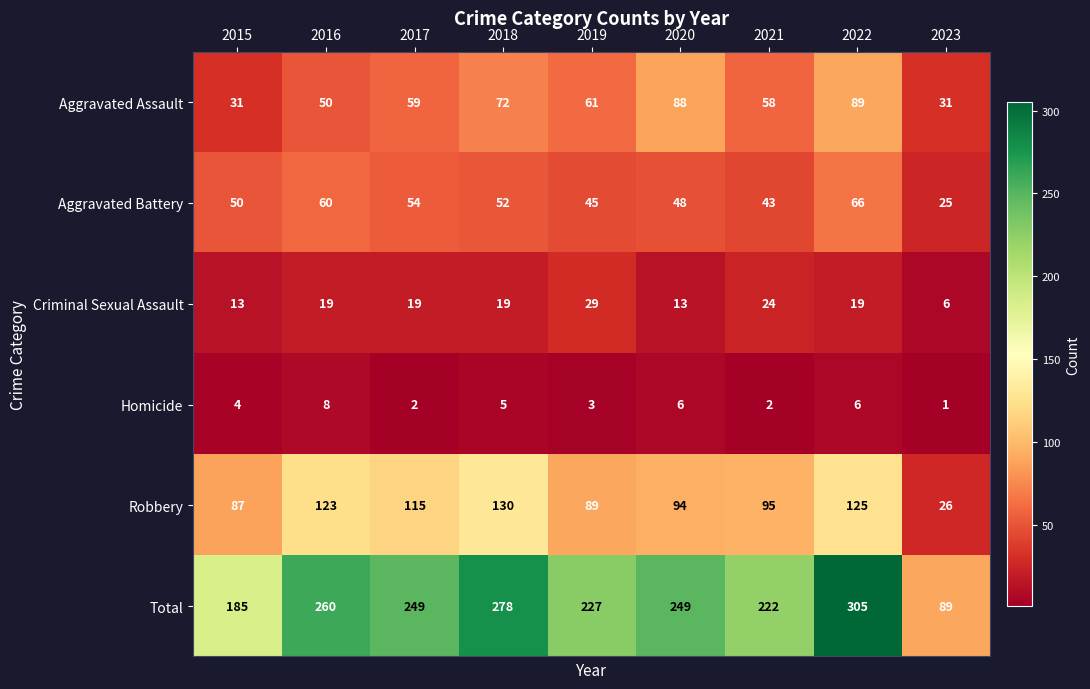

At which label does Total first exceed 249?

2016